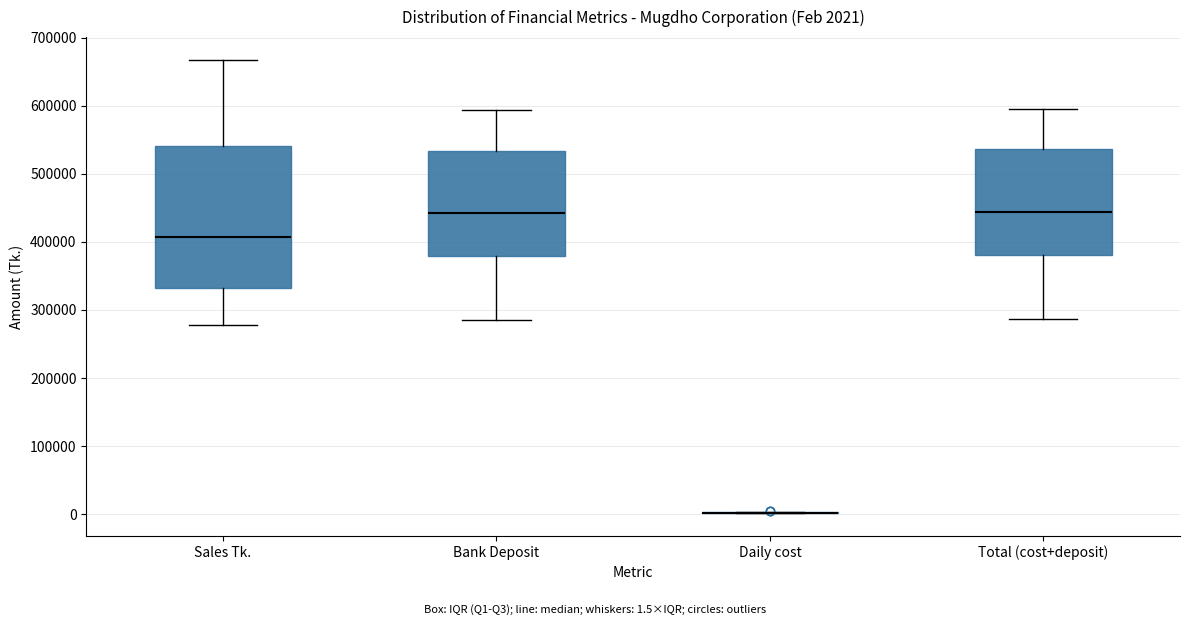

Which box is the tallest, from its lower edge to its upper edge?

Sales Tk.